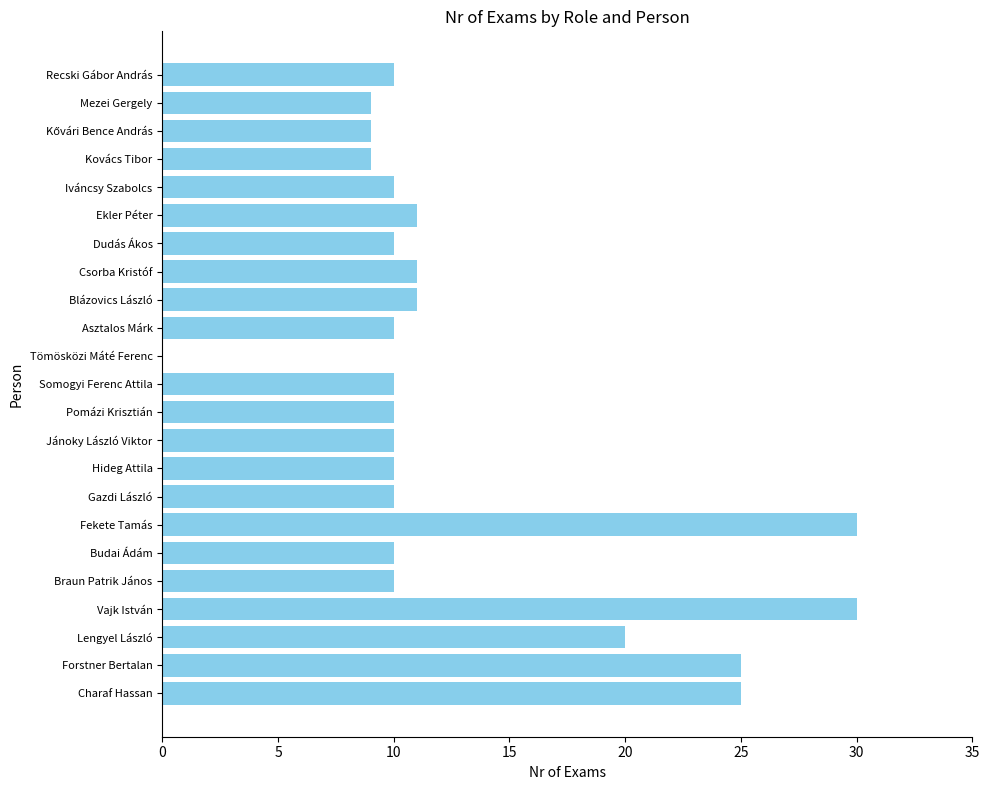

Is it true that the value at Jánoky László Viktor is 16?

False